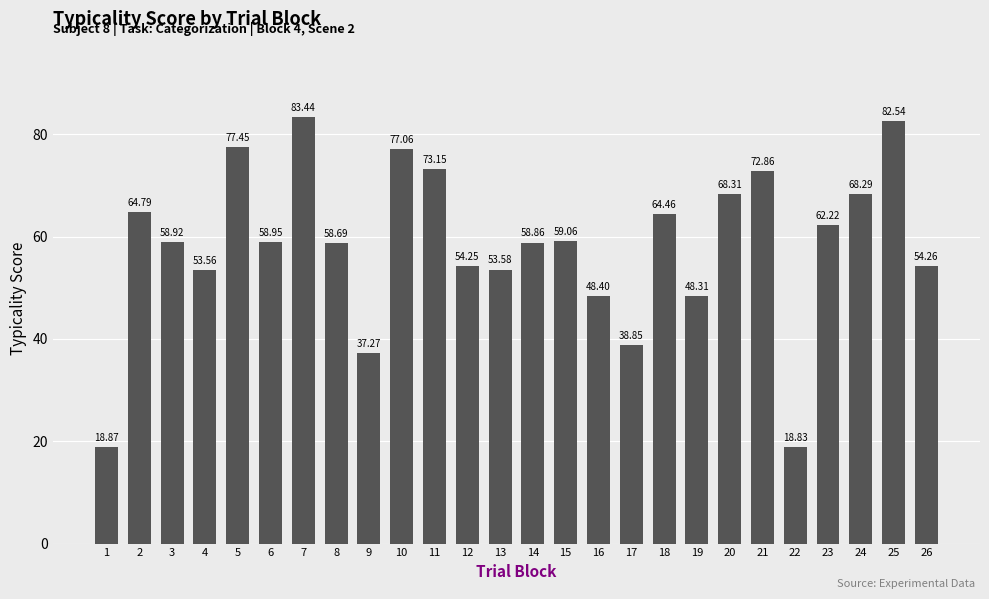

What is the maximum value shown in the chart?

83.4